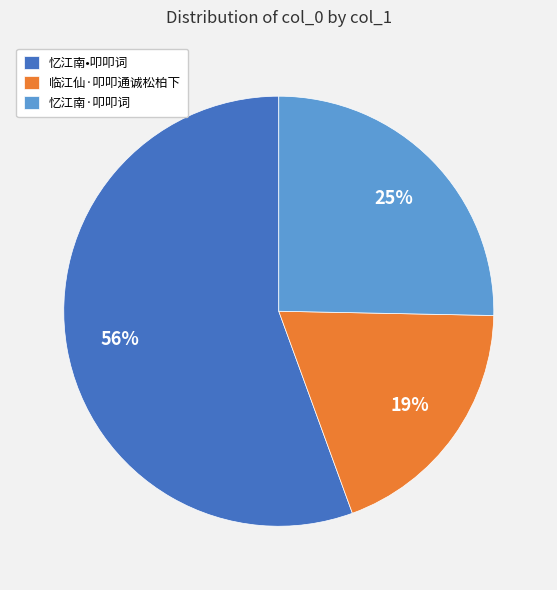

Does any single category account for the majority?

Yes